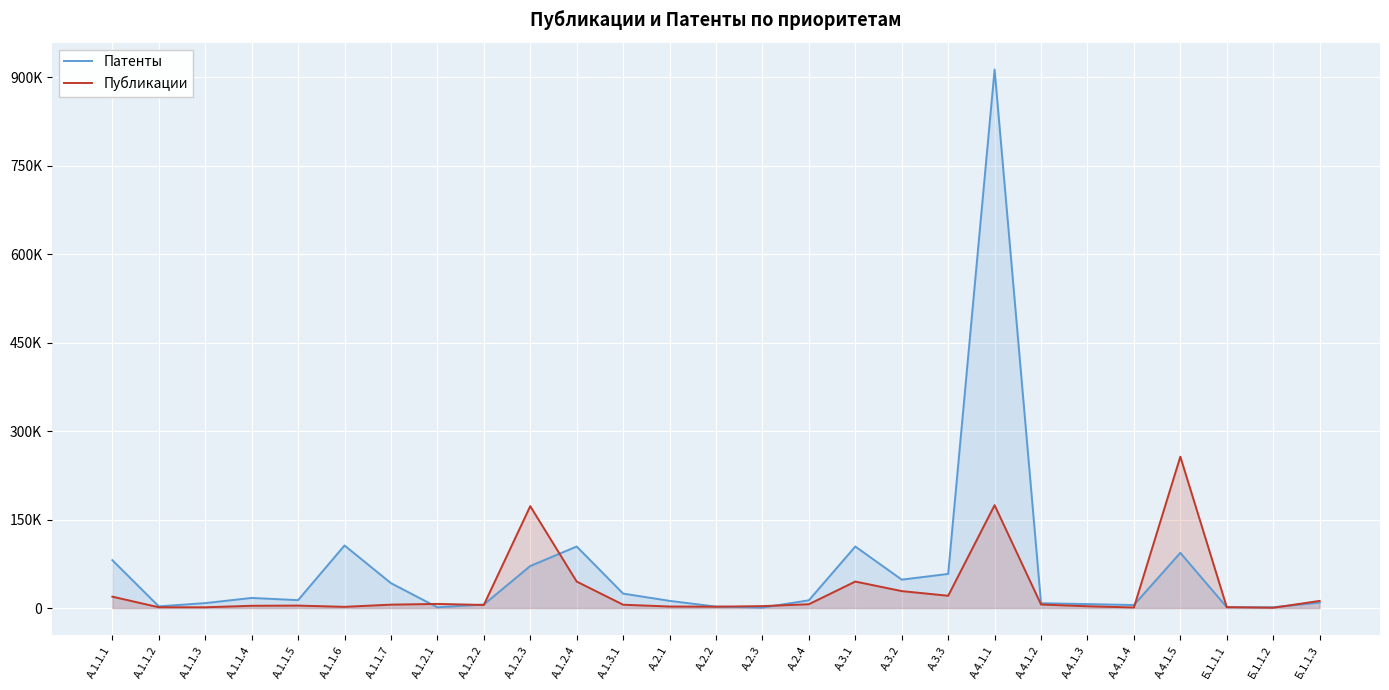

How many interior local valleys does the Публикации series have?

7